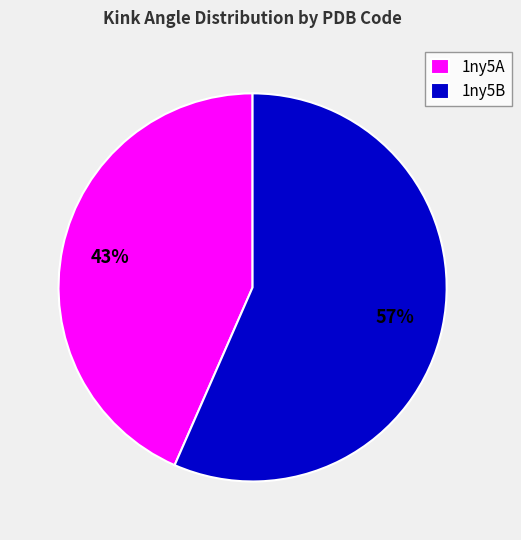

Which category has the biggest portion of the pie?

1ny5B